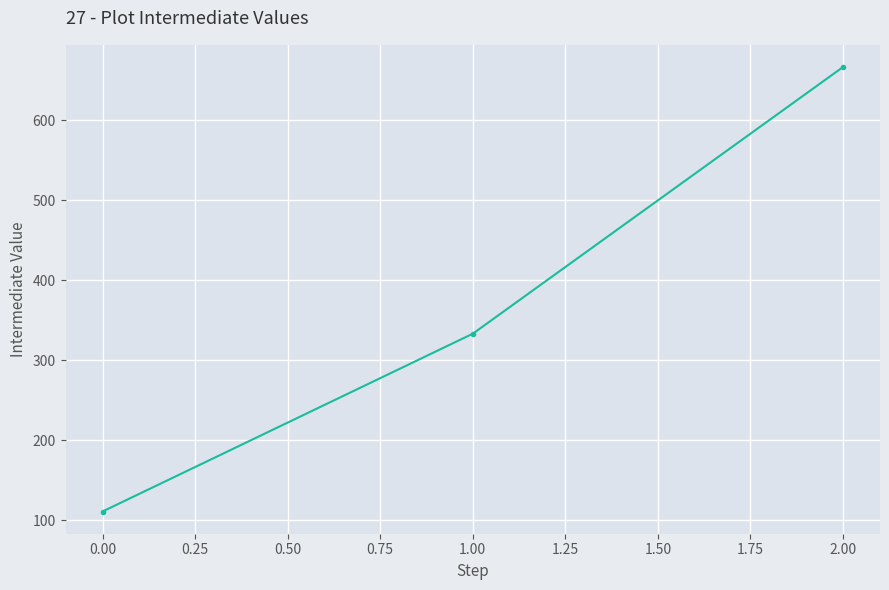

List the labels in order of value, largest first.

2.00, 1.00, 0.00